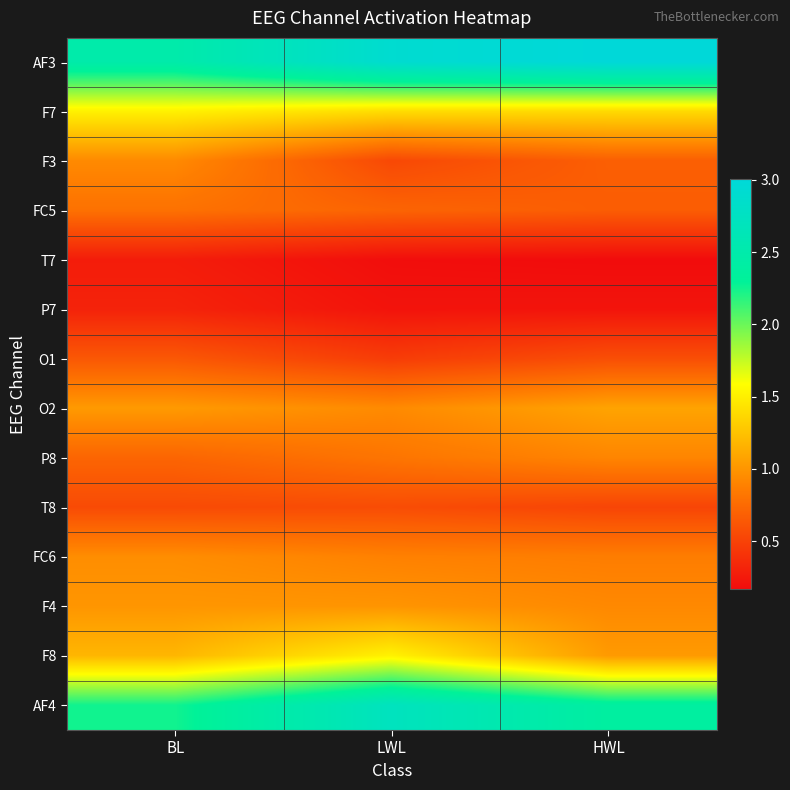

What is the total value across all series at LWL?

14.9